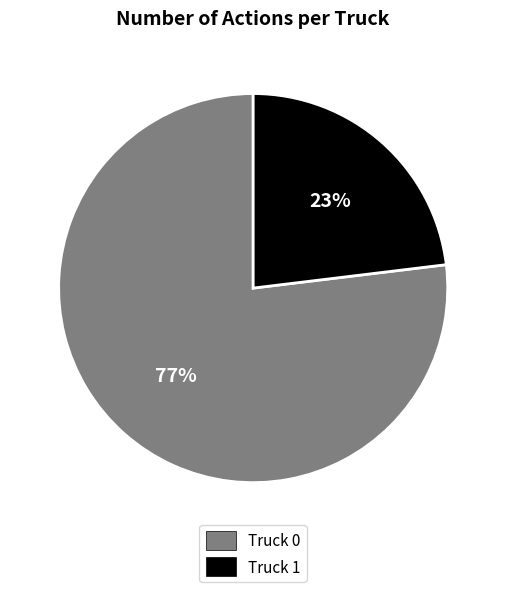

Between Truck 1 and Truck 0, which is larger?

Truck 0